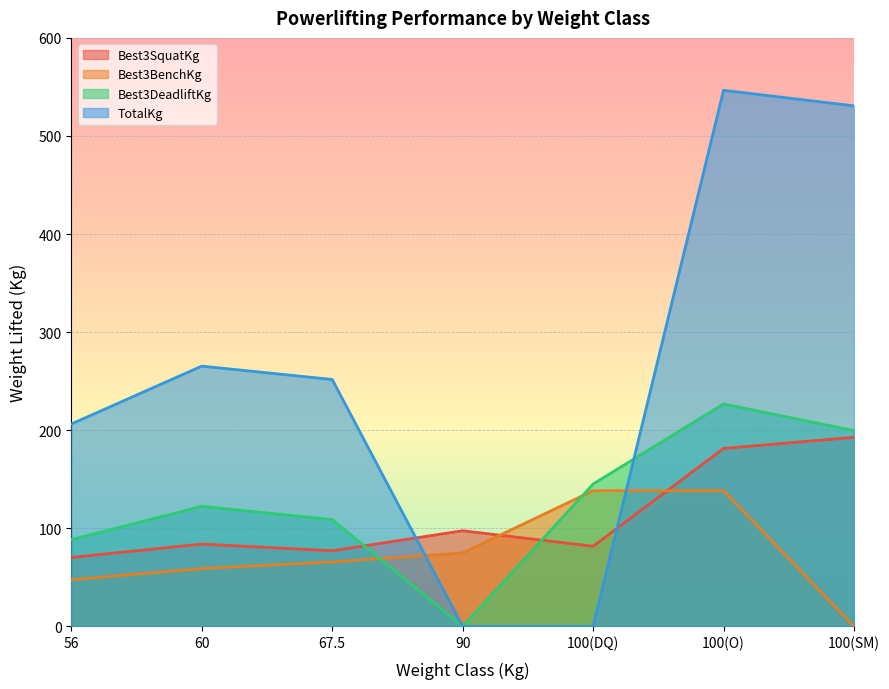

Reading left to right, extract all data points from this chart.

Best3SquatKg: 56=70.3	60=83.9	67.5=77.1	90=97.5	100(DQ)=81.7	100(O)=181.4	100(SM)=192.8
Best3BenchKg: 56=47.6	60=59.0	67.5=65.8	90=74.8	100(DQ)=138.3	100(O)=138.3	100(SM)=0.0
Best3DeadliftKg: 56=88.5	60=122.5	67.5=108.9	90=0.0	100(DQ)=145.2	100(O)=226.8	100(SM)=199.6
TotalKg: 56=206.4	60=265.4	67.5=251.7	90=0.0	100(DQ)=0.0	100(O)=546.6	100(SM)=530.7